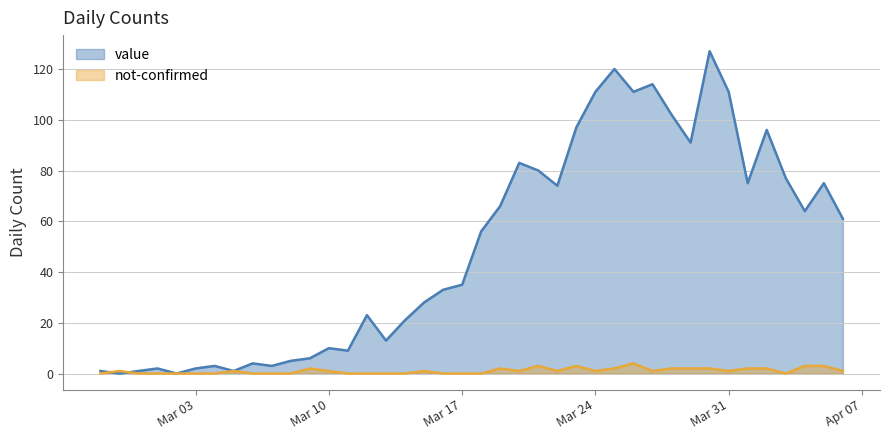

True or false: value has a value of 5 at 2020-03-08.

True